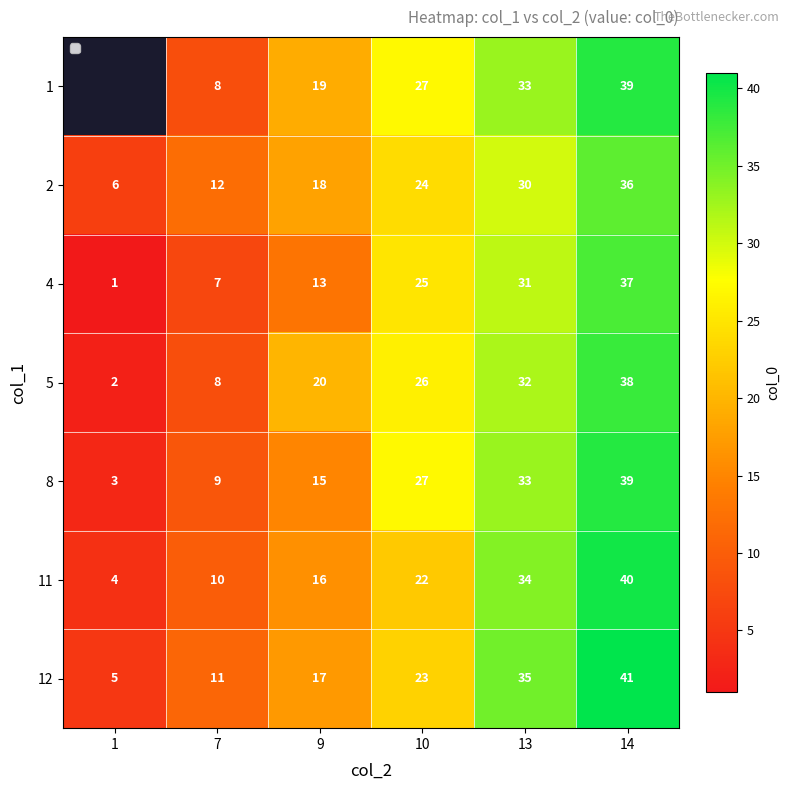

True or false: 5 has a value of 15.5 at 10.

False